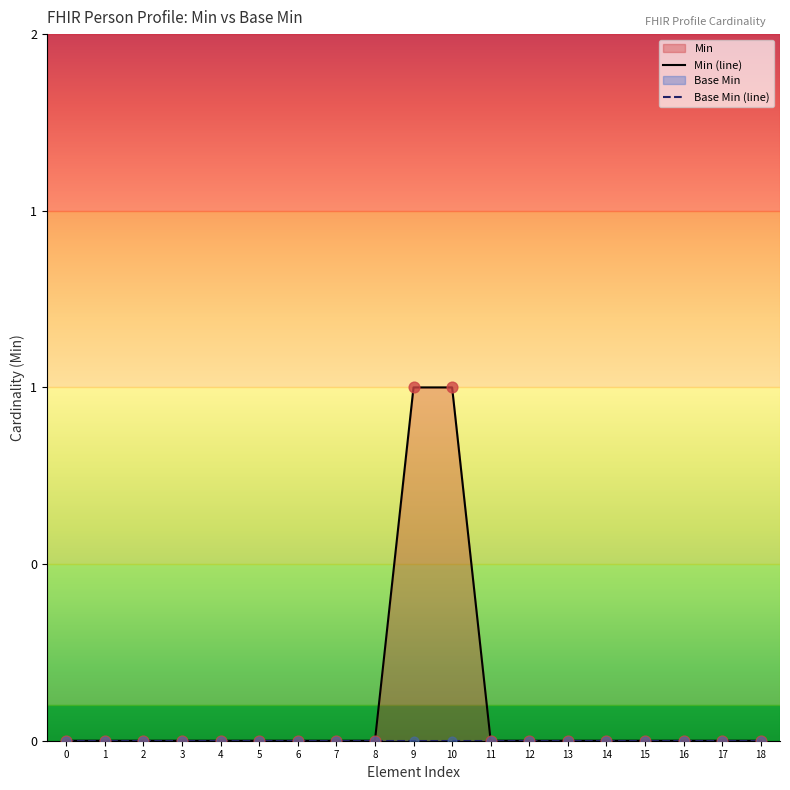

At how many categories does at least one series exceed 0?

2